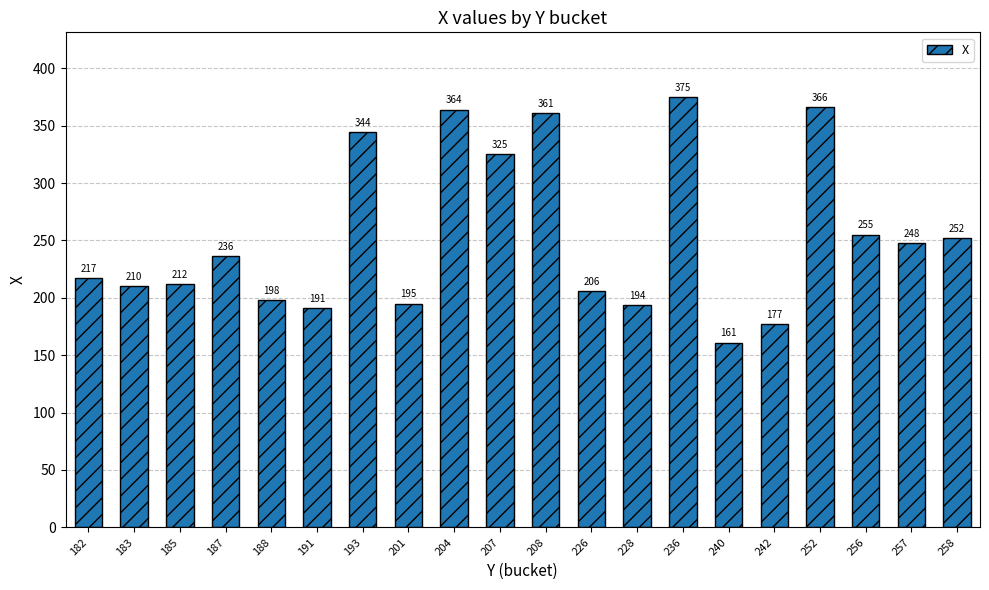

The chart shows a value of 503 at 236. True or false?

False